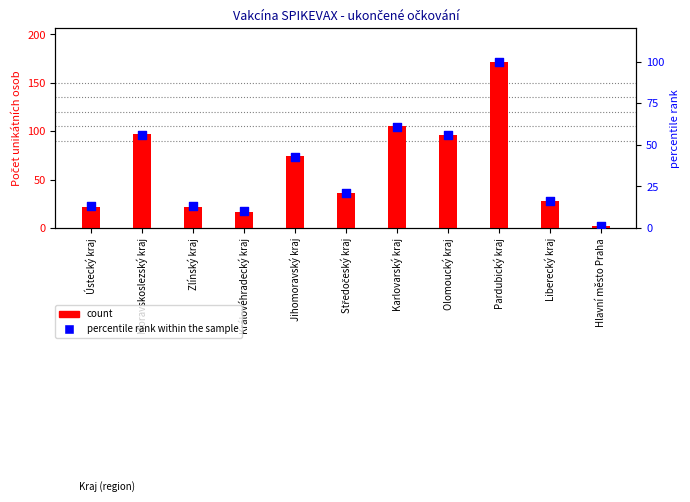

What is the total value across all series at Olomoucký kraj?

152